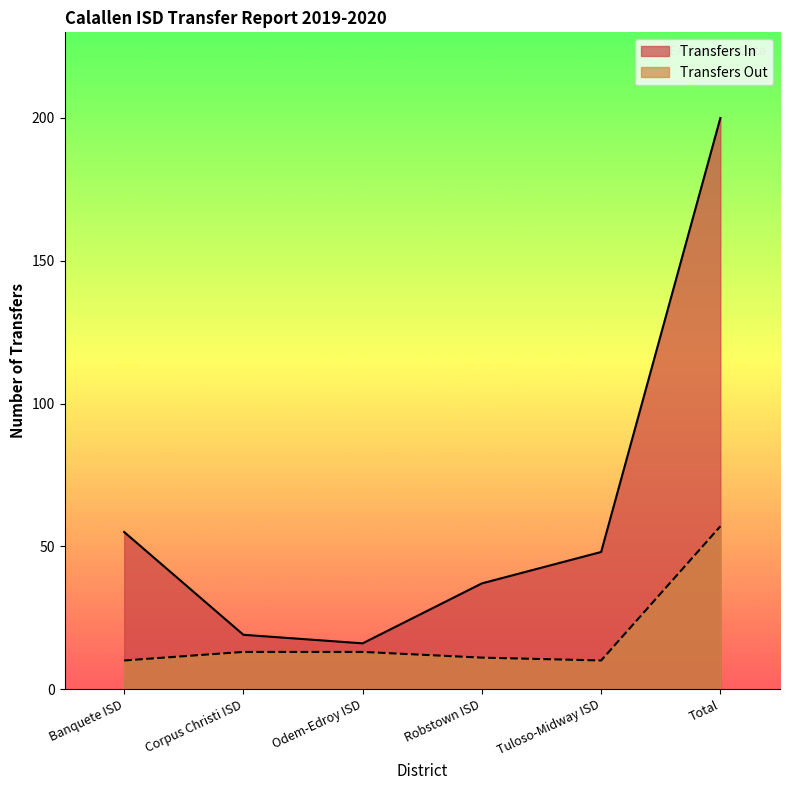

Does the chart have visible grid lines?

No